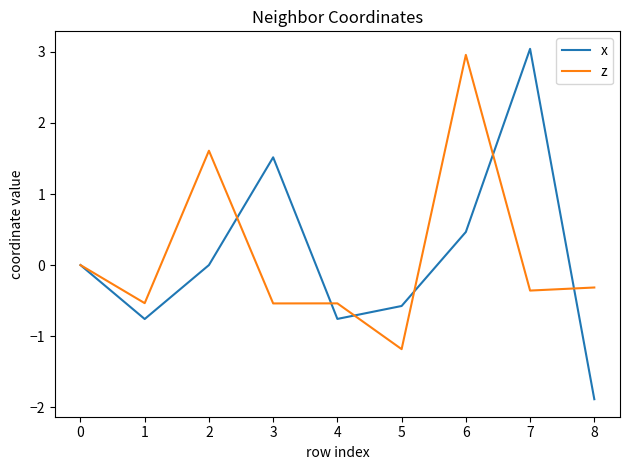

At 8, list the series in order from smallest to largest.

x, z